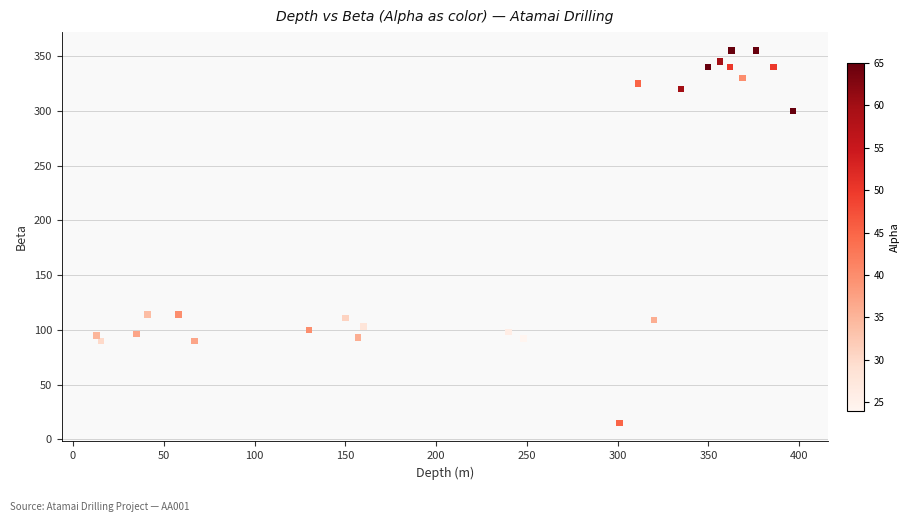

What is the range of Y values (max minus min)?

340